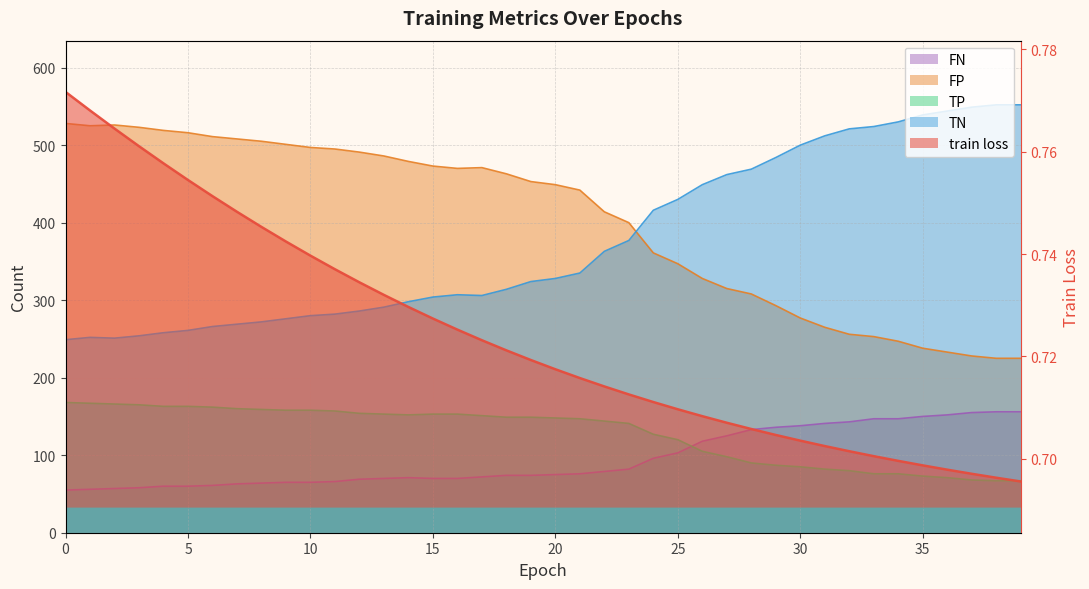

True or false: FN and FP intersect in this chart.

False